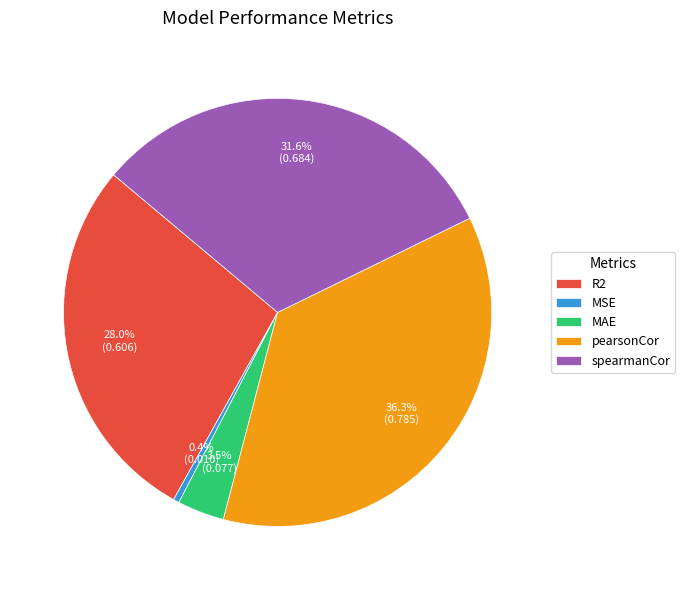

To the nearest percent, what is the average slice percentage?

20%